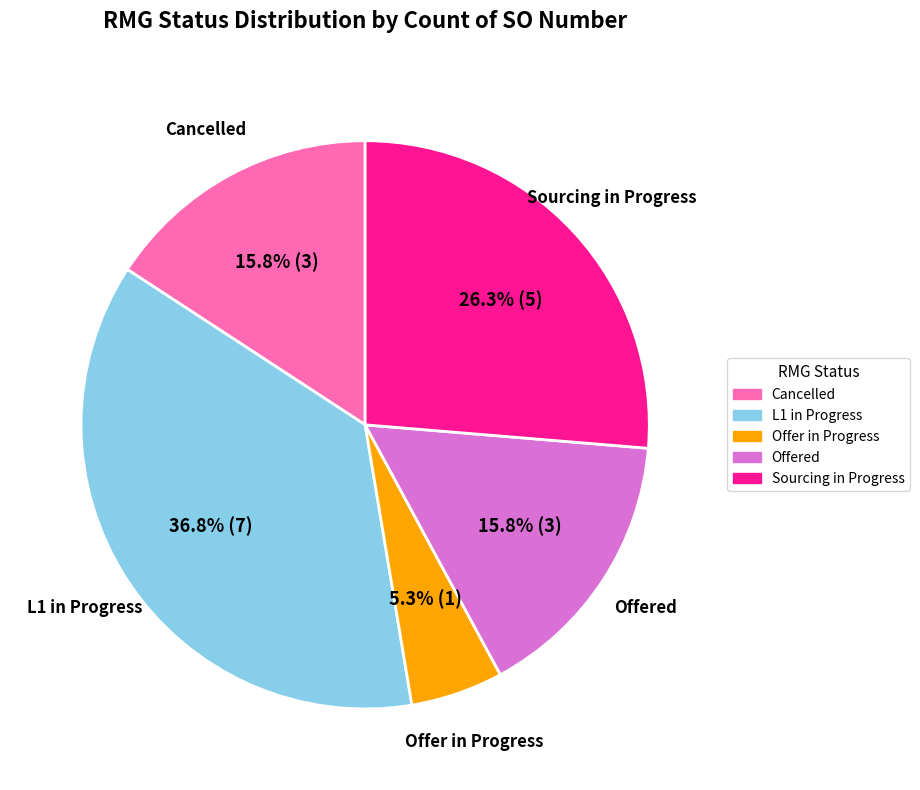

Is there a majority slice in this chart?

No